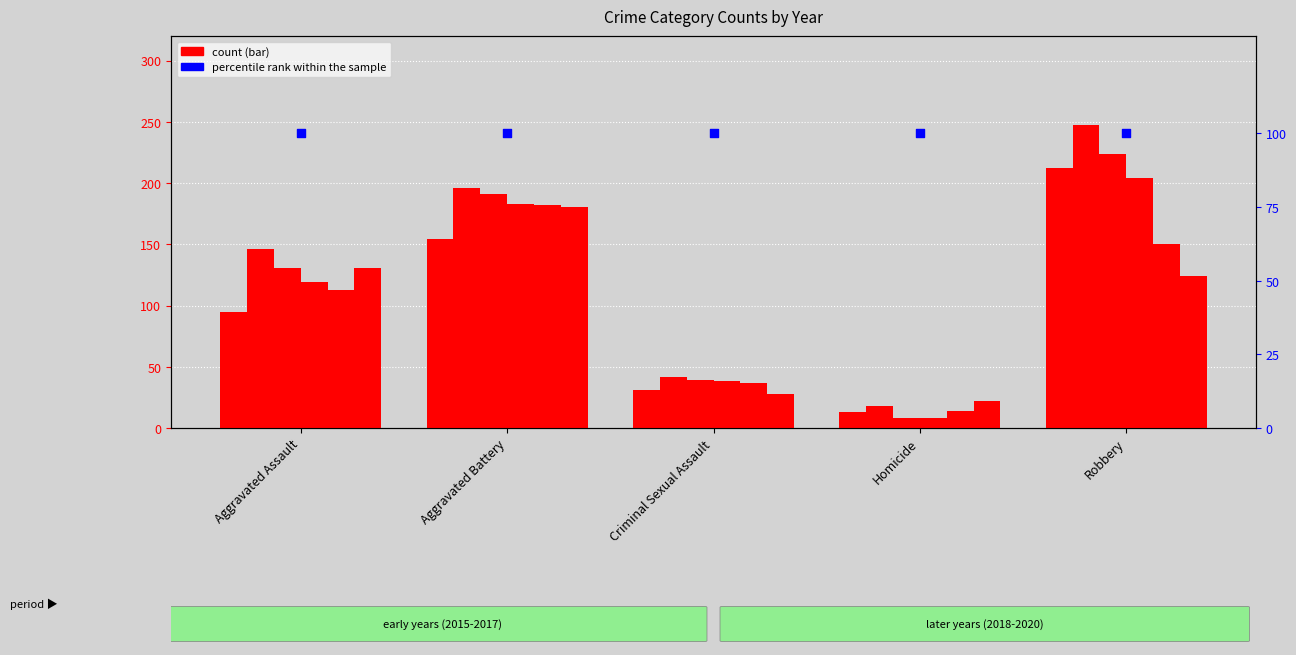

At which category is the sum across all series the highest?

Robbery